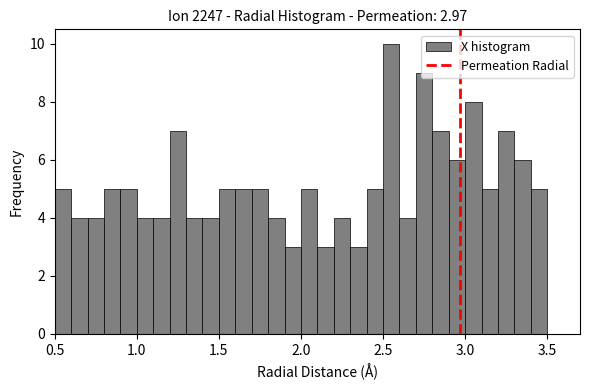

Around what value on the x-axis is the tallest bar? Give the approximate position of its centre, as read against the axis.

2.55